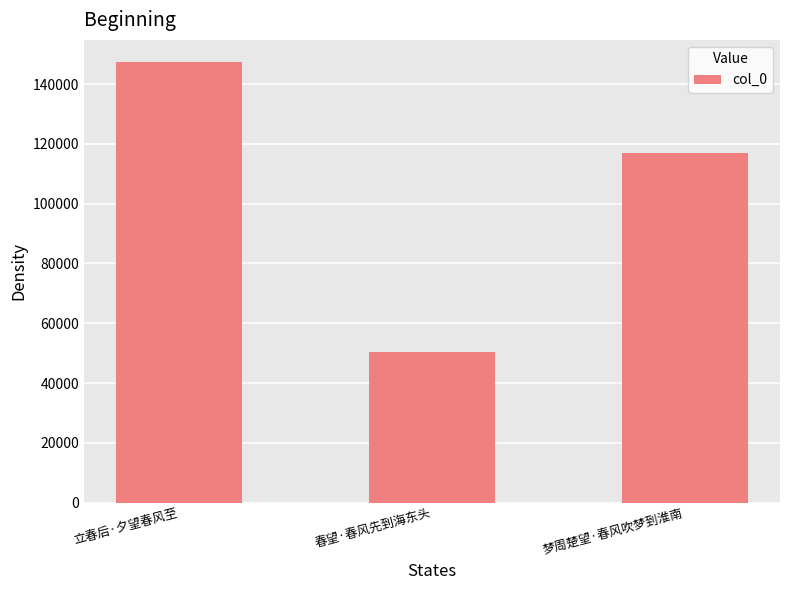

What is the difference between the values at 立春后·夕望春风至 and 春望·春风先到海东头?

97016